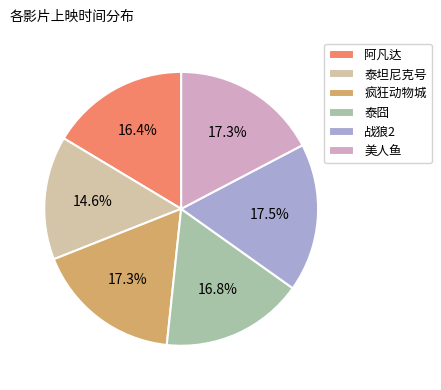

Does 战狼2 represent more than half of the total?

No